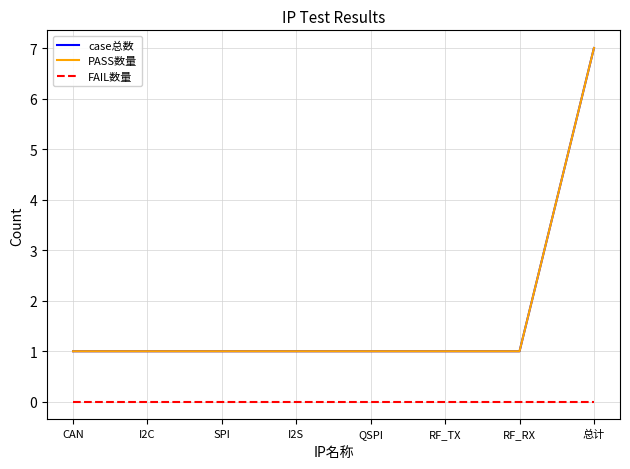

Is this an area chart (filled region under the line)?

No